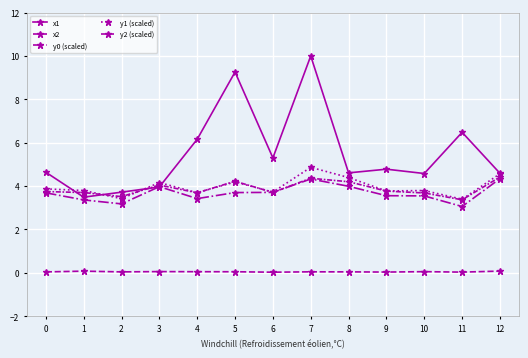

What is the average value of the x2 series?

0.1